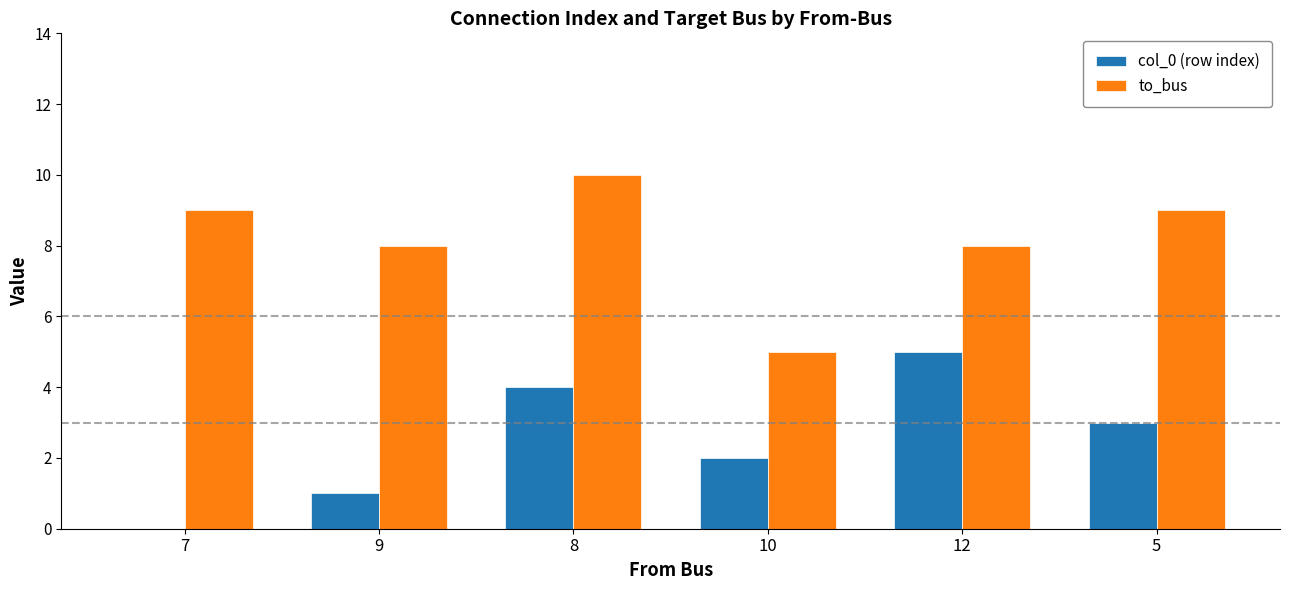

What is the sum of all to_bus values?

49